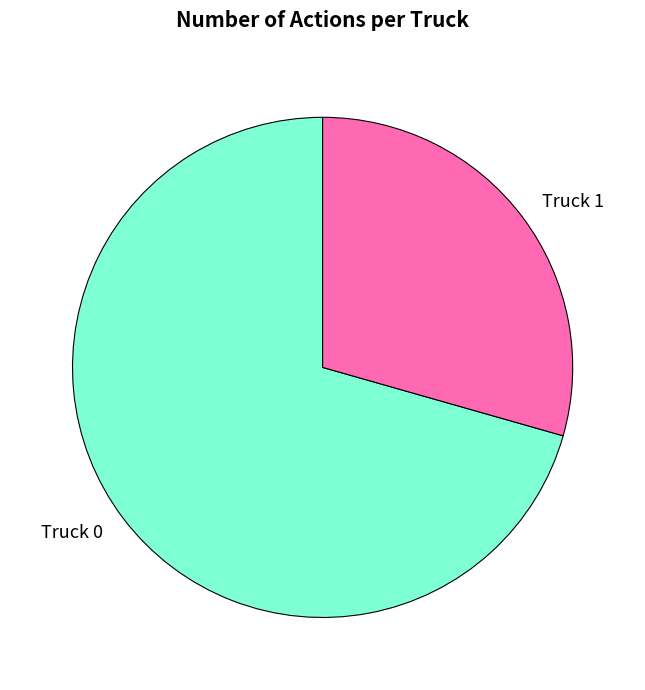

What is the smallest slice in the pie chart?

Truck 1